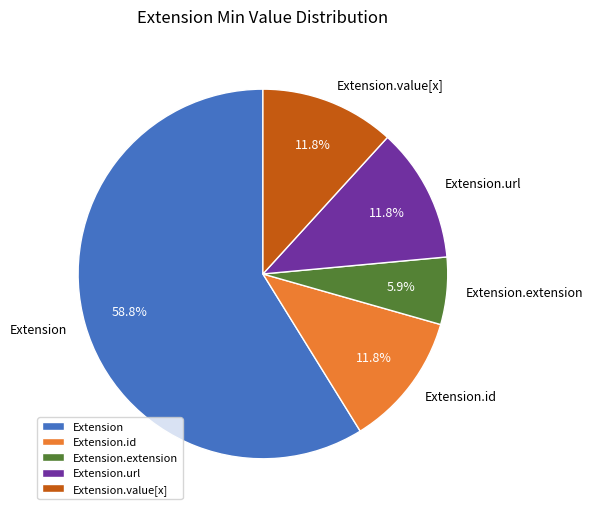

Is there any slice that represents more than half of the pie?

Yes